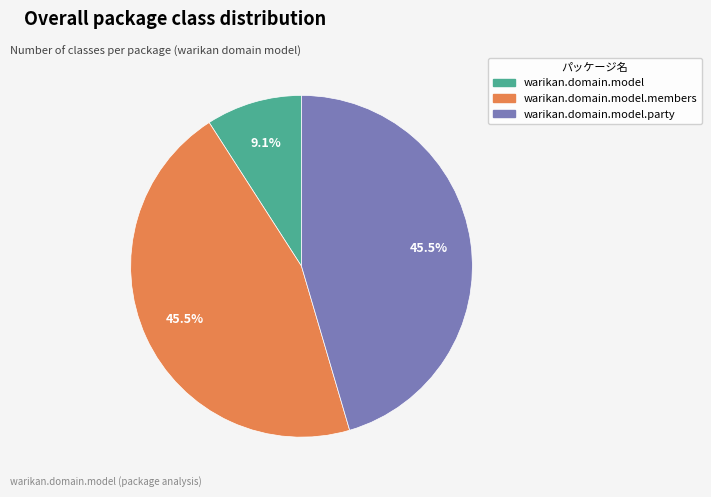

Count the number of slices in the pie.

3